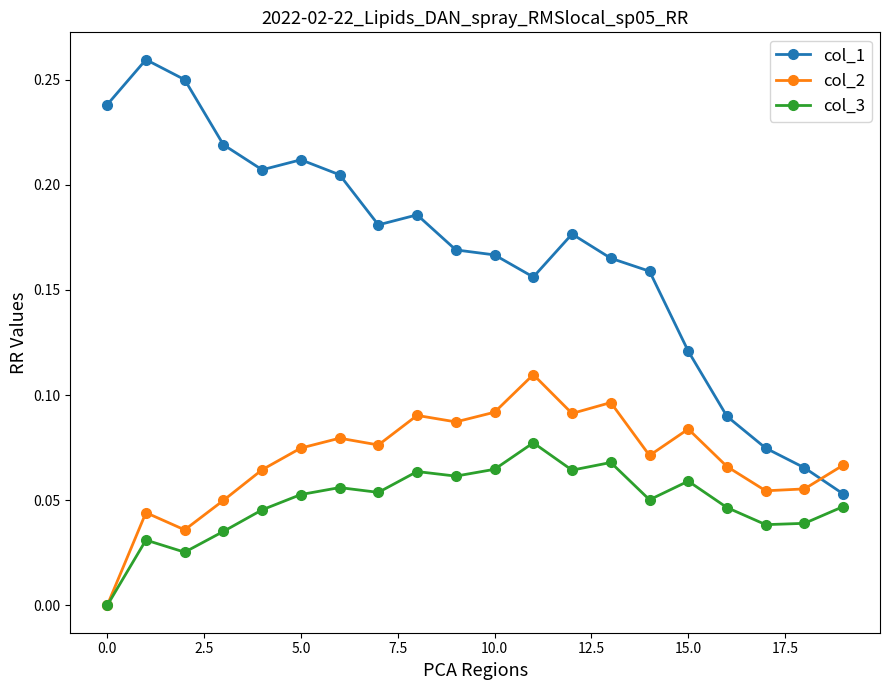

How many lines are shown in the chart?

3